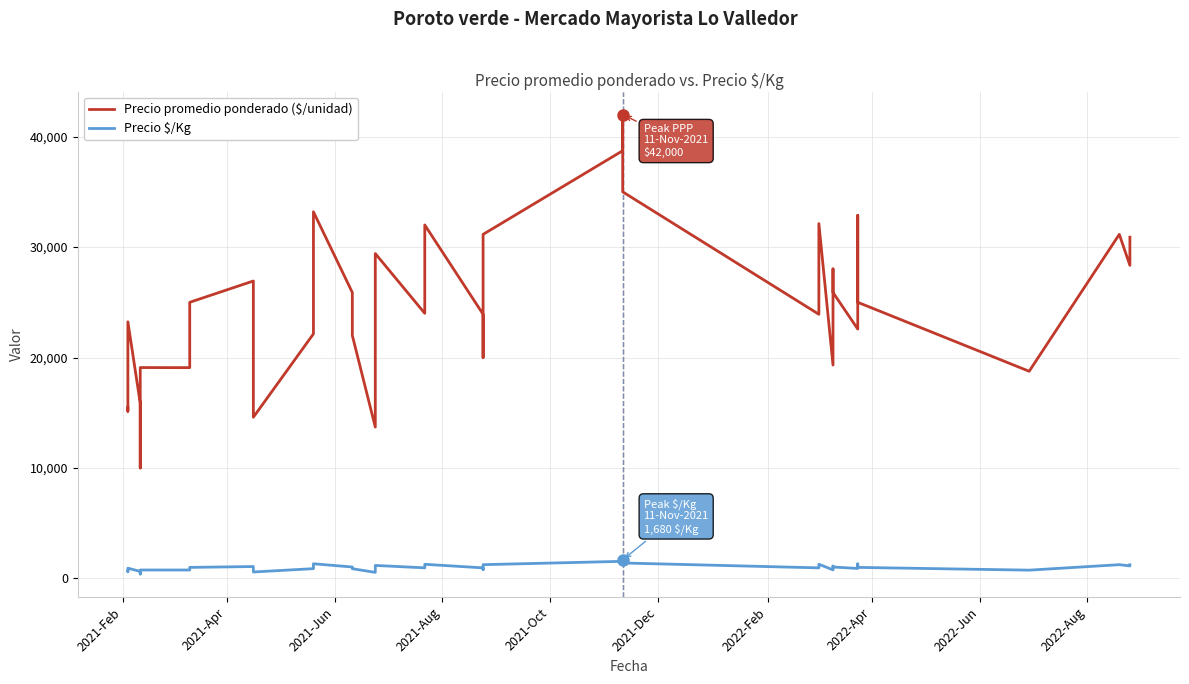

True or false: Precio promedio ponderado ($/unidad) and Precio $/Kg intersect in this chart.

False